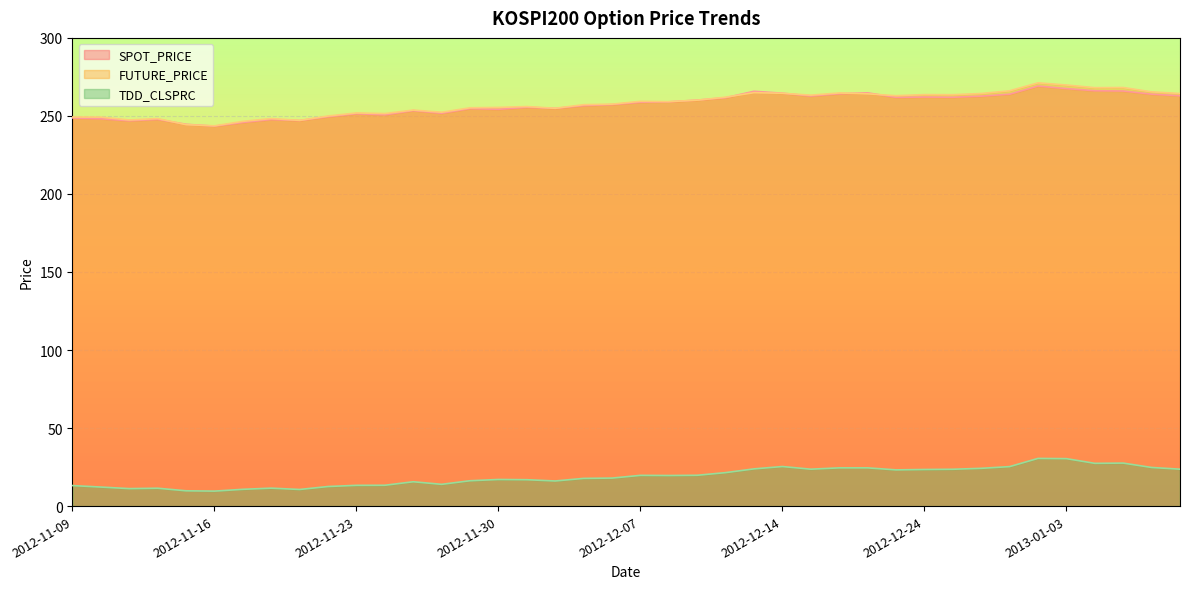

After their last crossing, which series has the higher values: SPOT_PRICE or FUTURE_PRICE?

FUTURE_PRICE